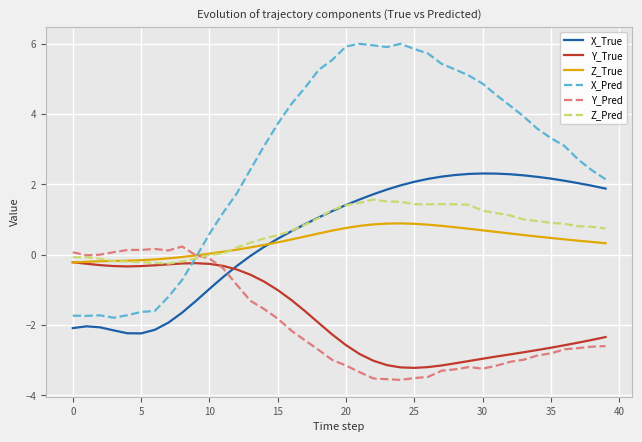

In Y_Pred, how many points are lower than both neighbors (excluding endpoints)?

4